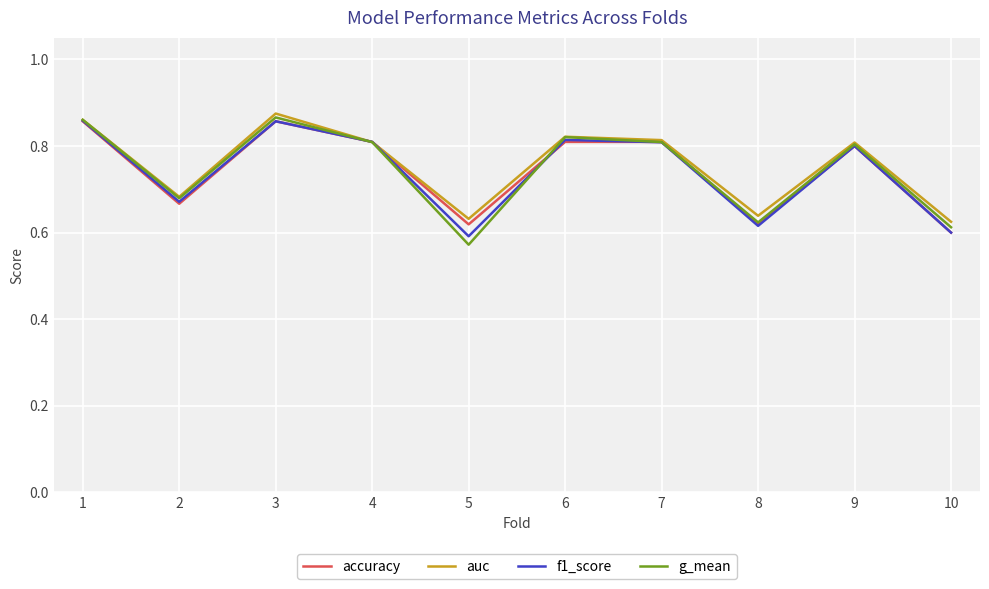

Is it true that f1_score equals 0.8 at 6?

True